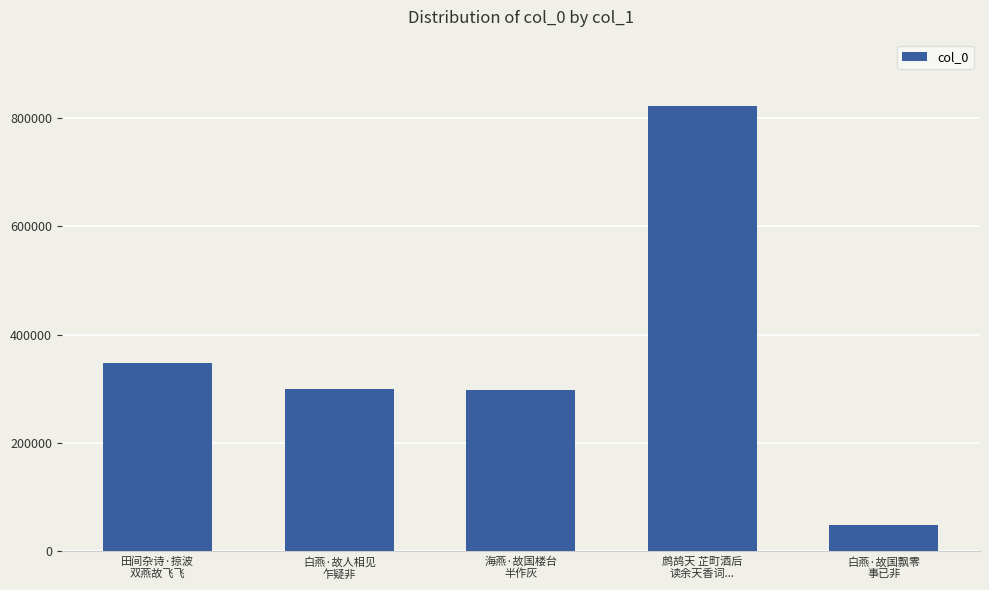

What is the value of the 3rd bar from the left?

298818